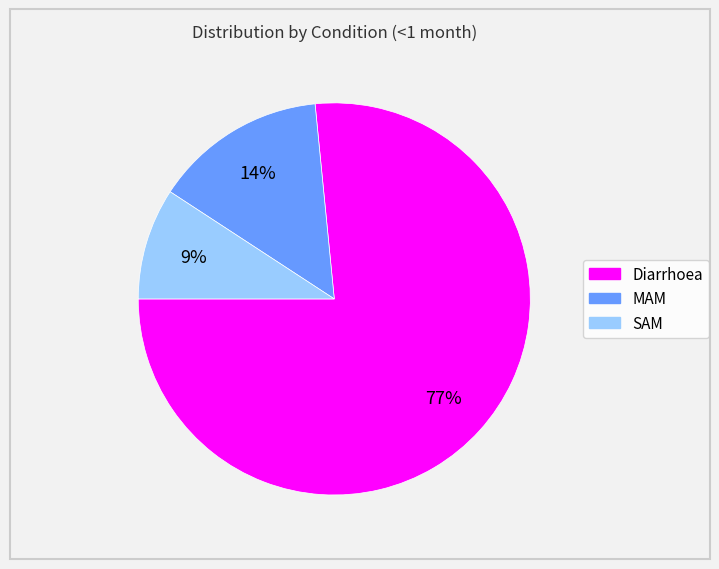

Does Diarrhoea account for over 50% of the chart?

Yes